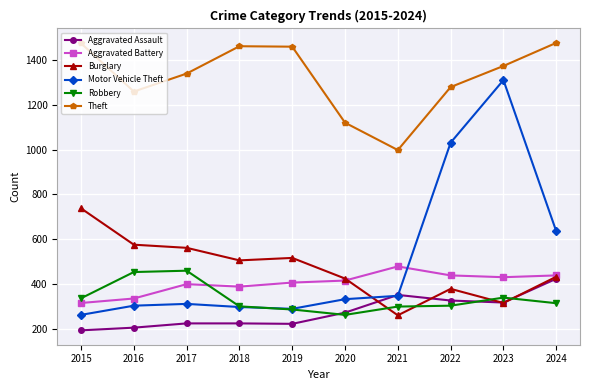

What is the spread (max minus min) of values at 2017?

1114